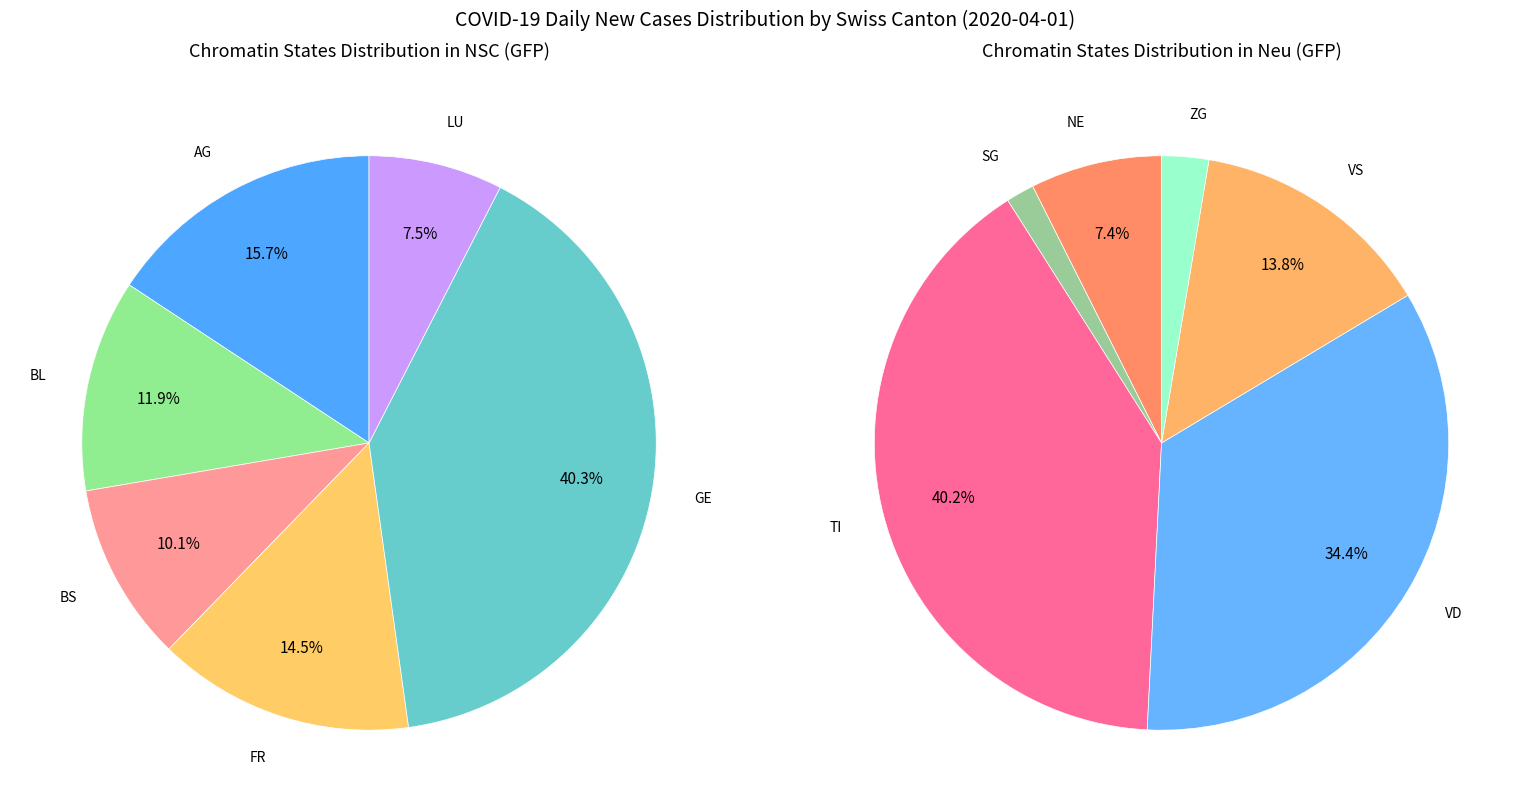

Is the sum of BS and VS greater than half?

No